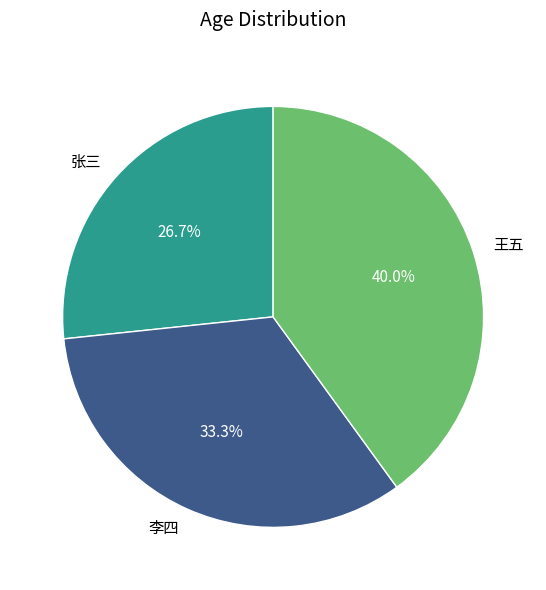

Combined, what portion of the pie is 王五 and 张三?

66.7%